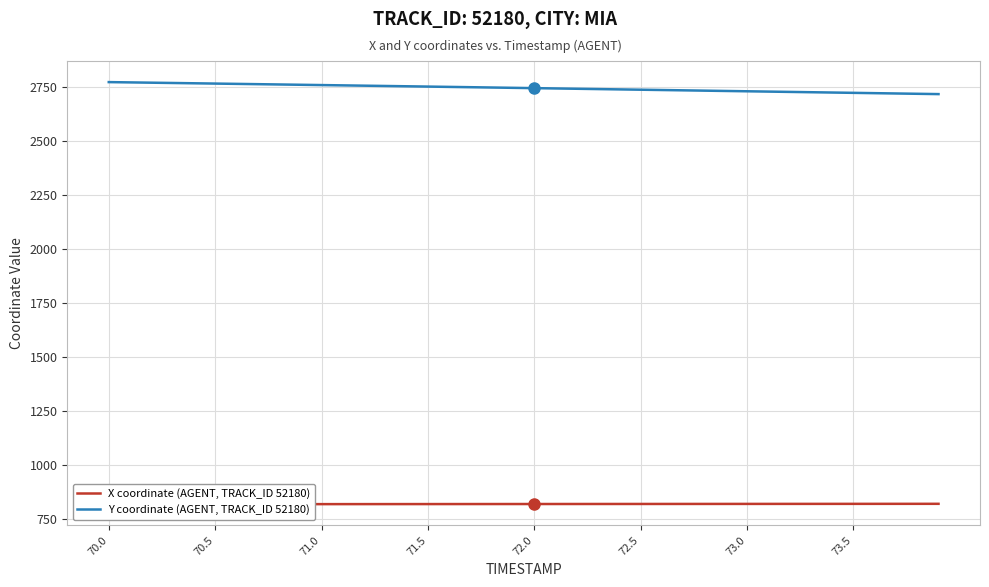

True or false: Y coordinate (AGENT, TRACK_ID 52180) has a value of 3914.1 at 70.5.

False